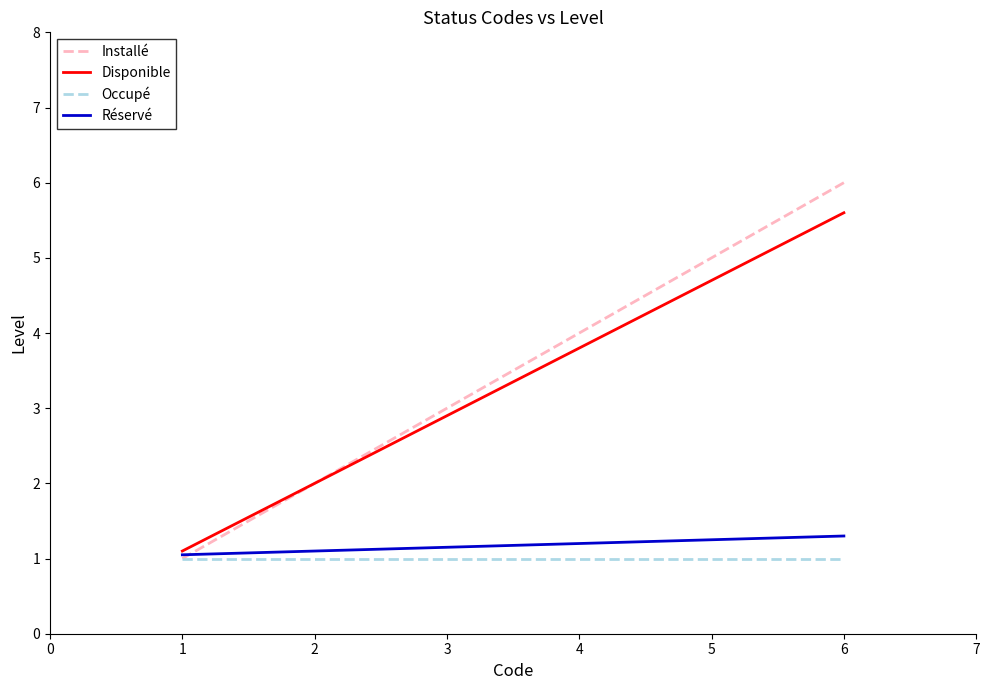

What is the highest value of the Disponible series?

5.6